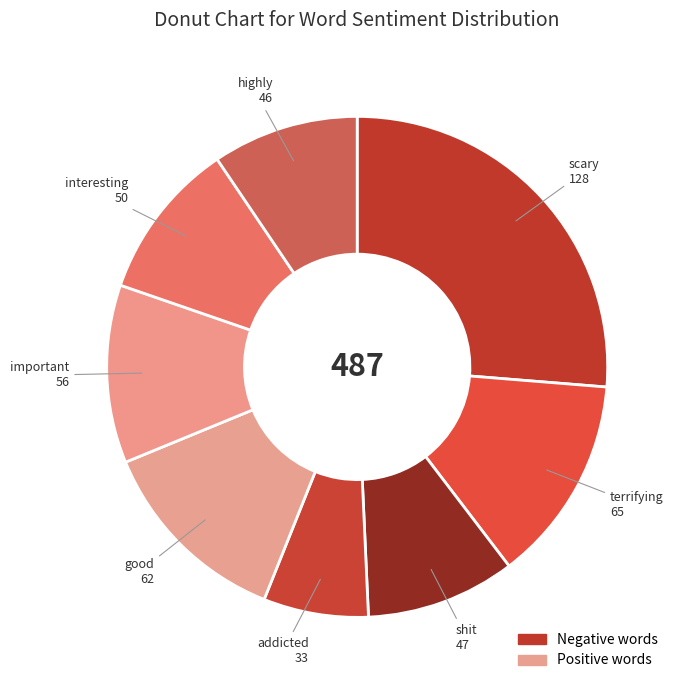

Do interesting and terrifying together represent more than half of the pie?

No